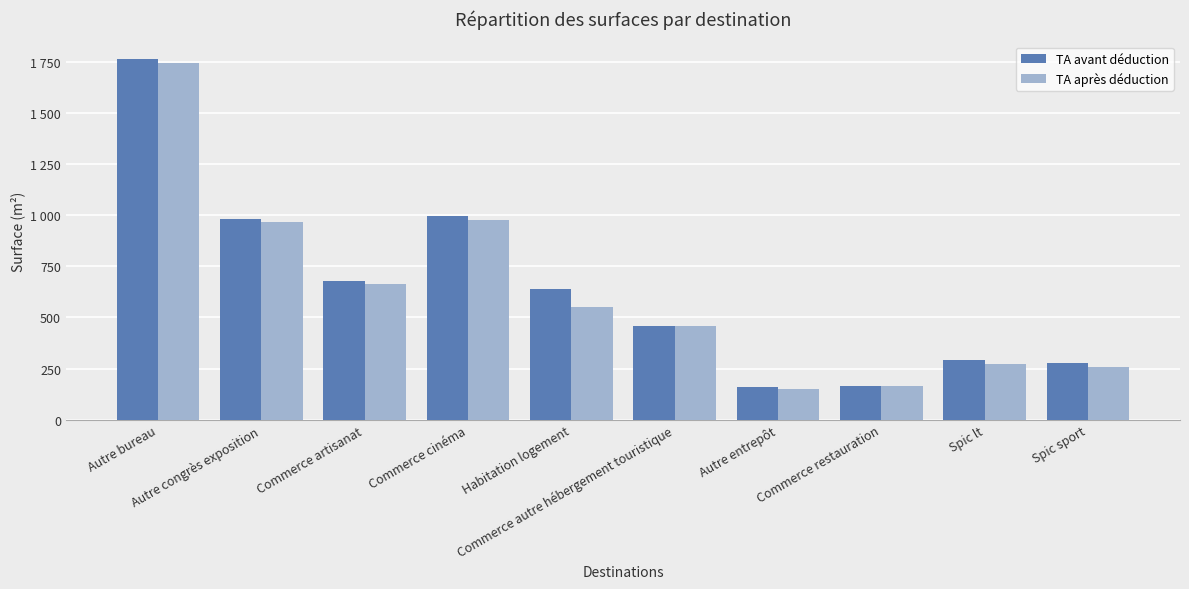

List the series in order of their overall mean, highest first.

TA avant déduction, TA après déduction